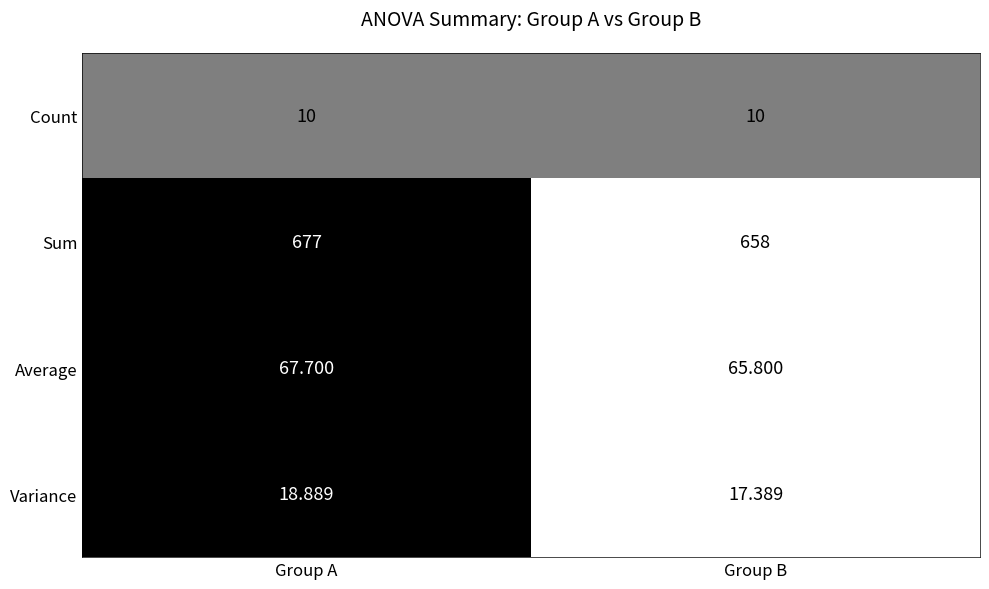

Is the value of Count at Group A greater than the value of Variance at Group A?

No